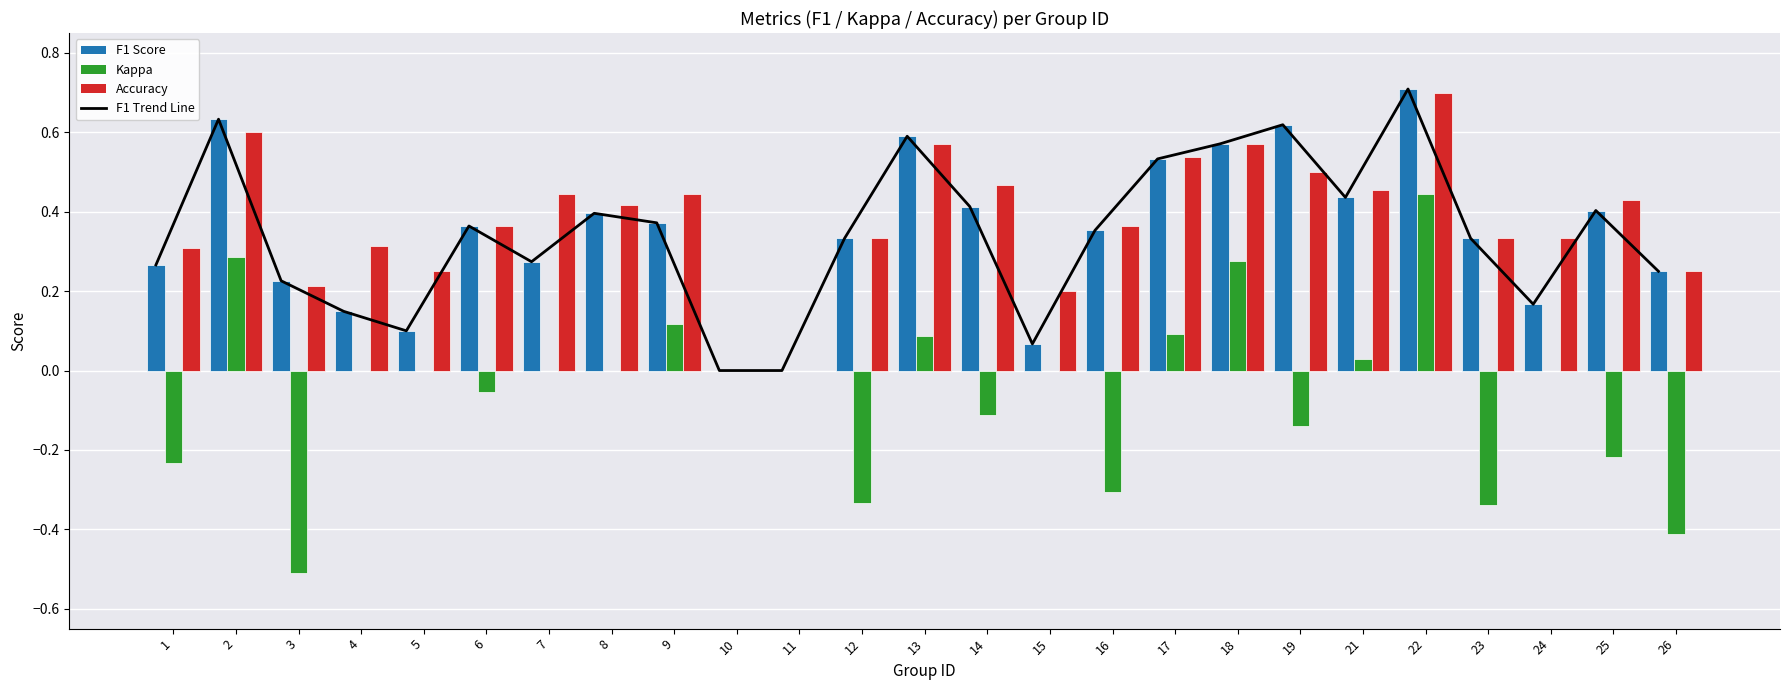

What is the difference between the second highest and second lowest values in the F1 Score series?

0.6